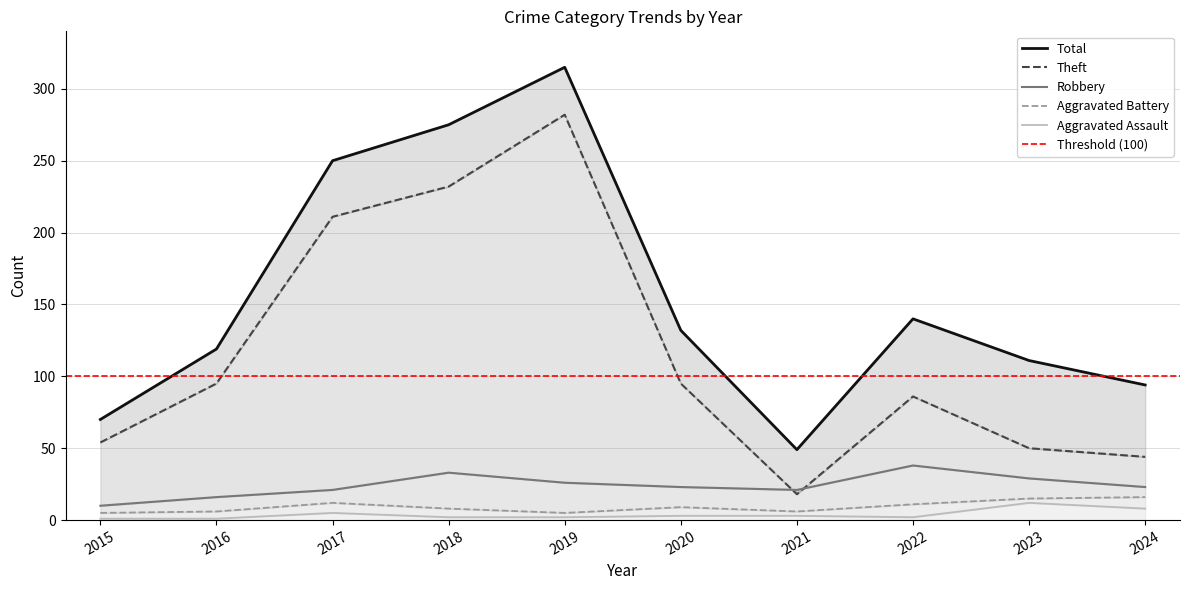

True or false: Total and Aggravated Battery intersect in this chart.

False